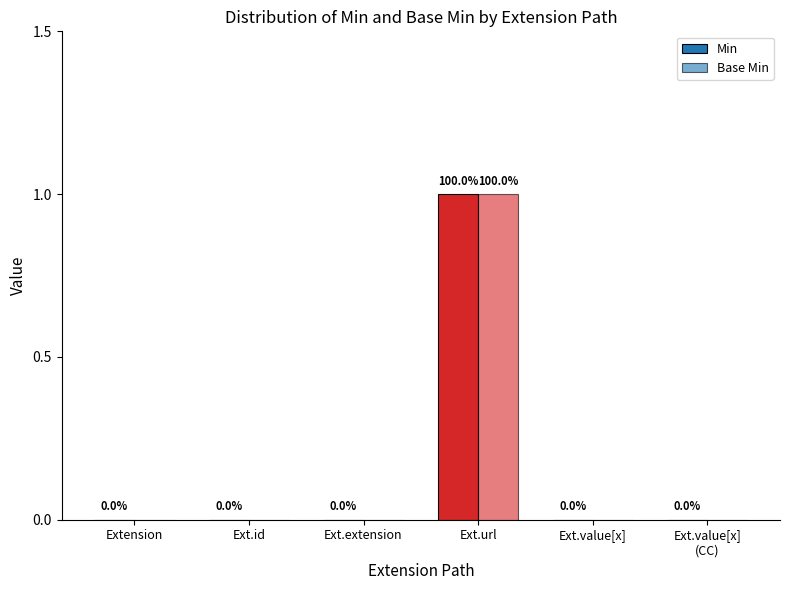

How many distinct data groups are displayed?

2